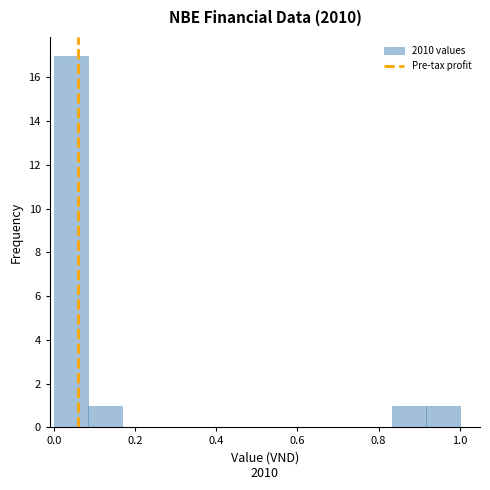

Which range on the x-axis has the tallest bar?

0.00 to 0.08